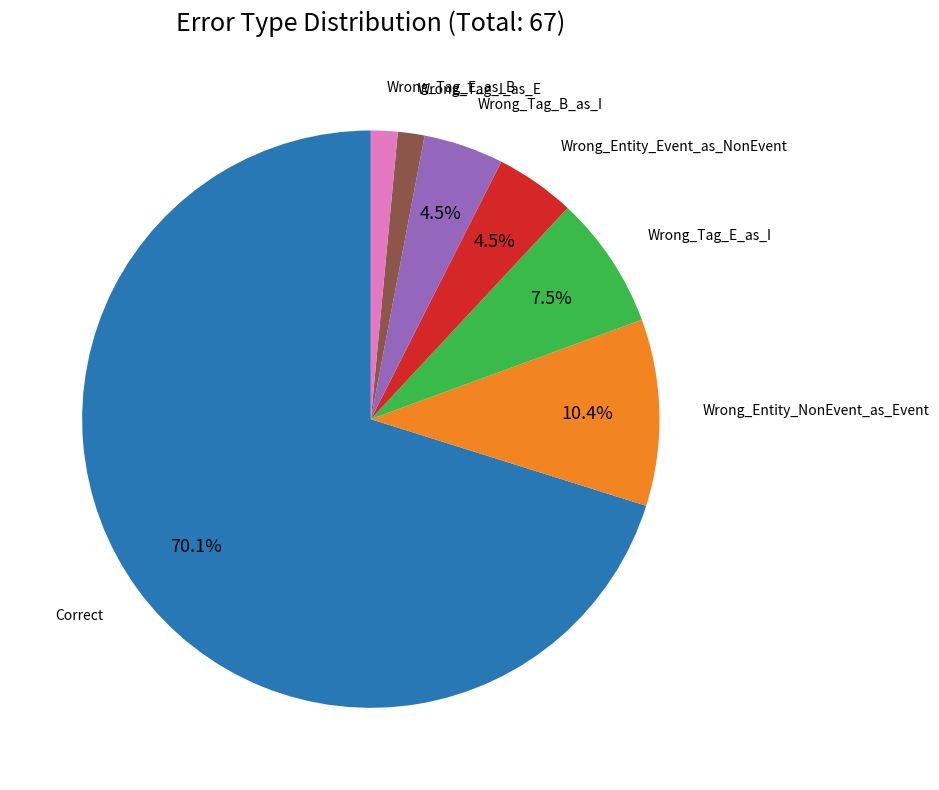

Does any single category account for the majority?

Yes